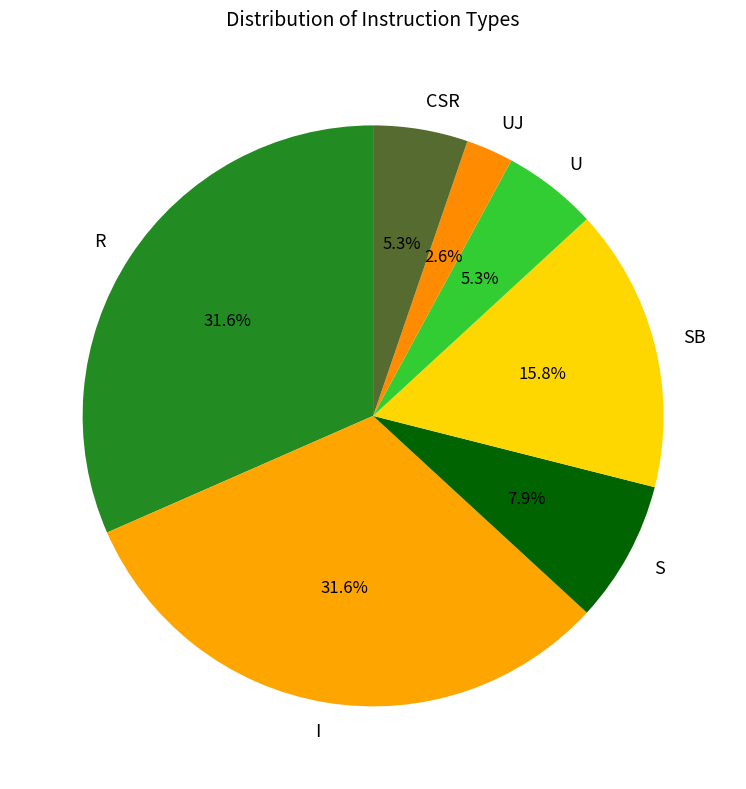

Does U account for over 50% of the chart?

No